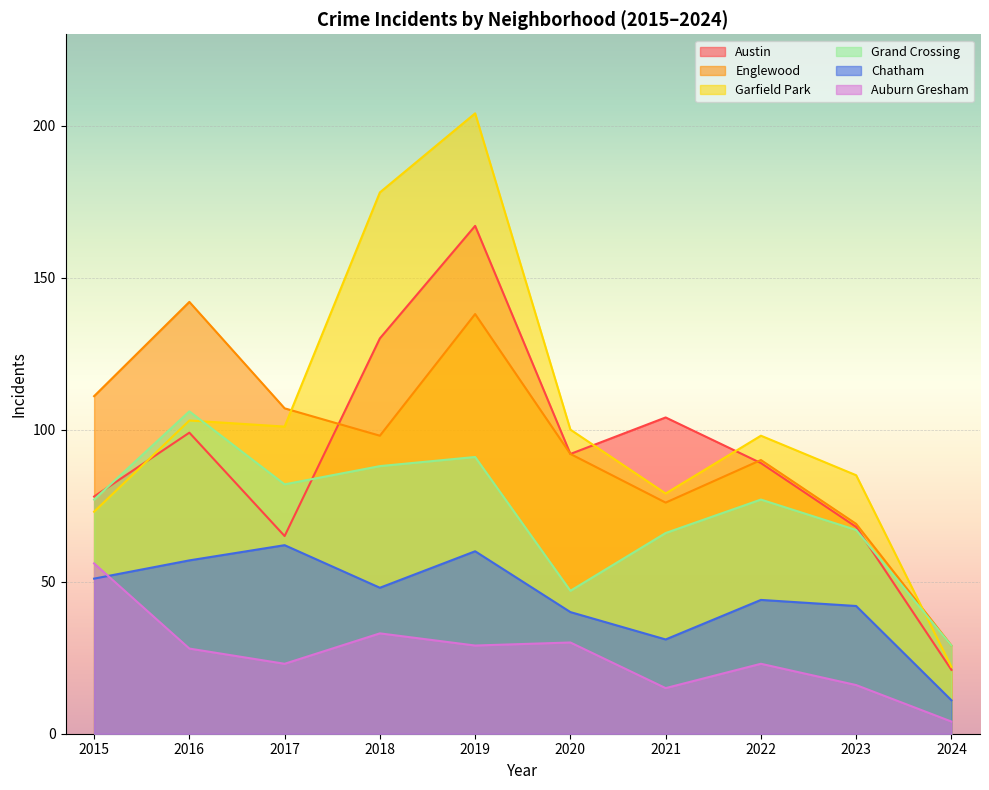

Where does the Auburn Gresham series first go above 28?

2015